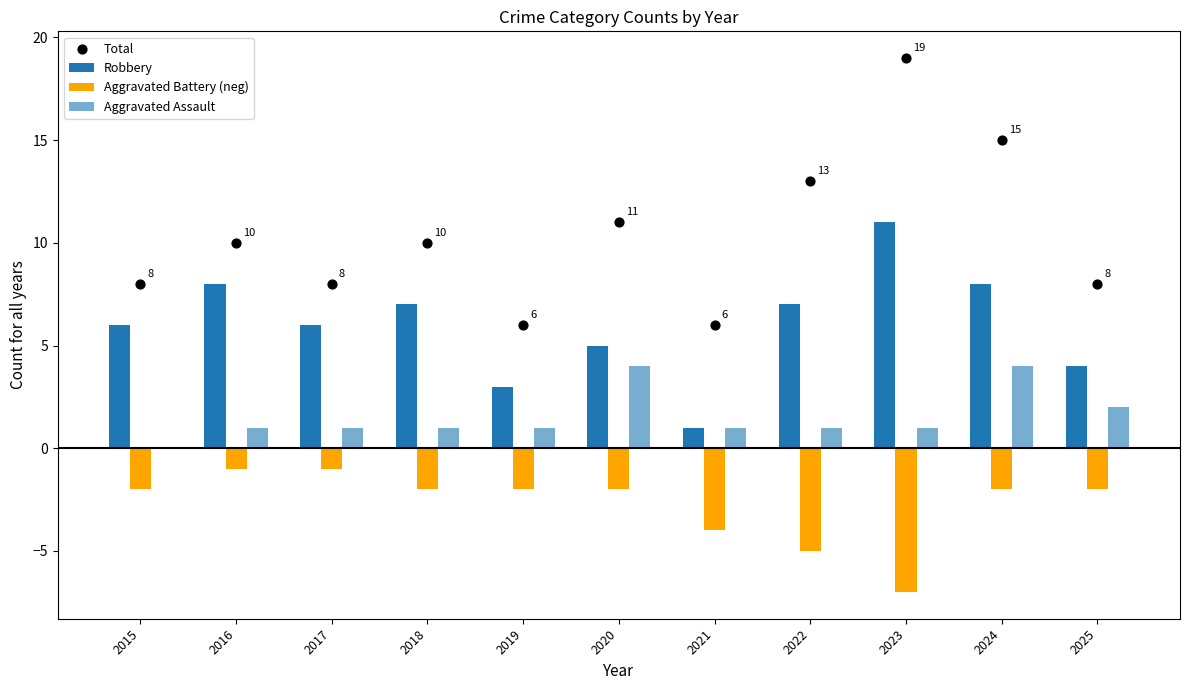

Which series contains the highest Y value?

Total